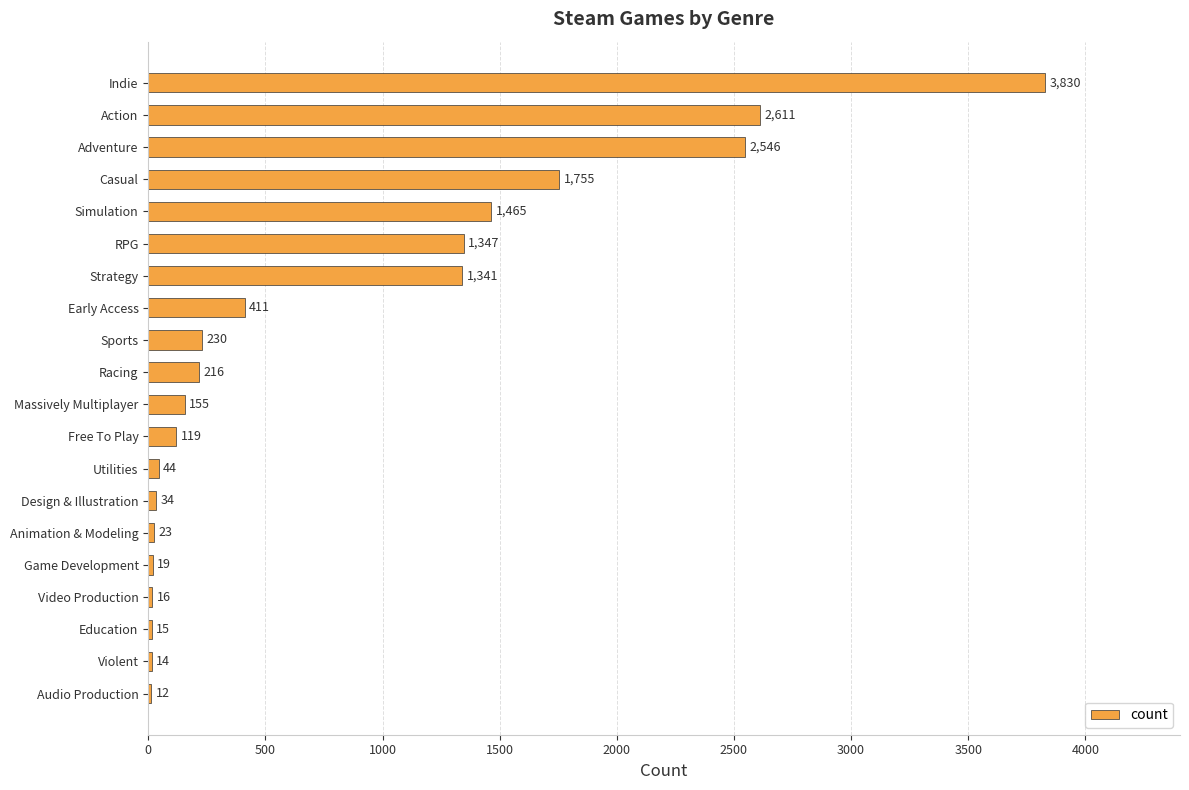

At which label is the value closest to 1921?

Casual